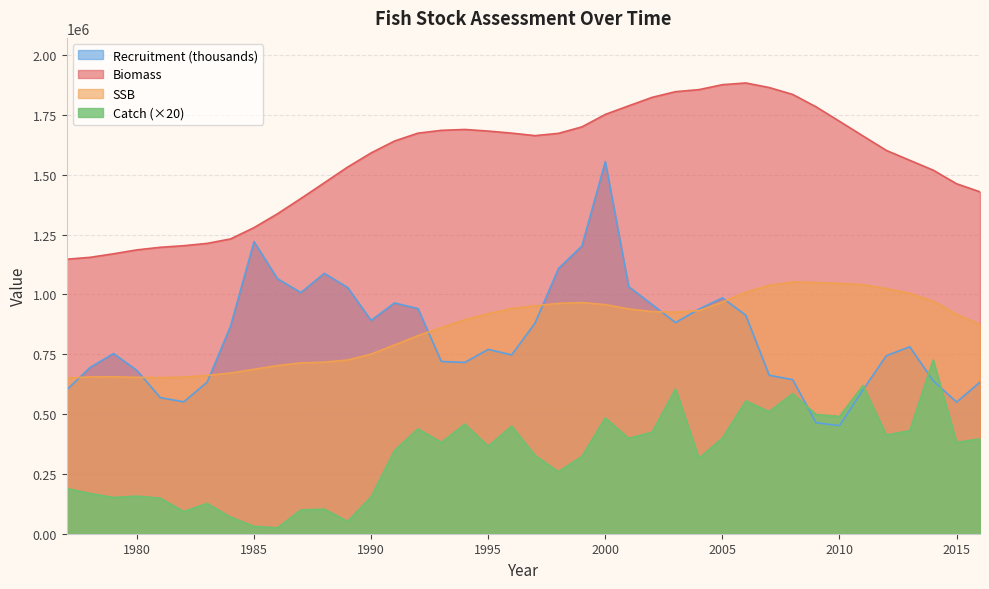

At which category is the sum across all series the highest?

2000